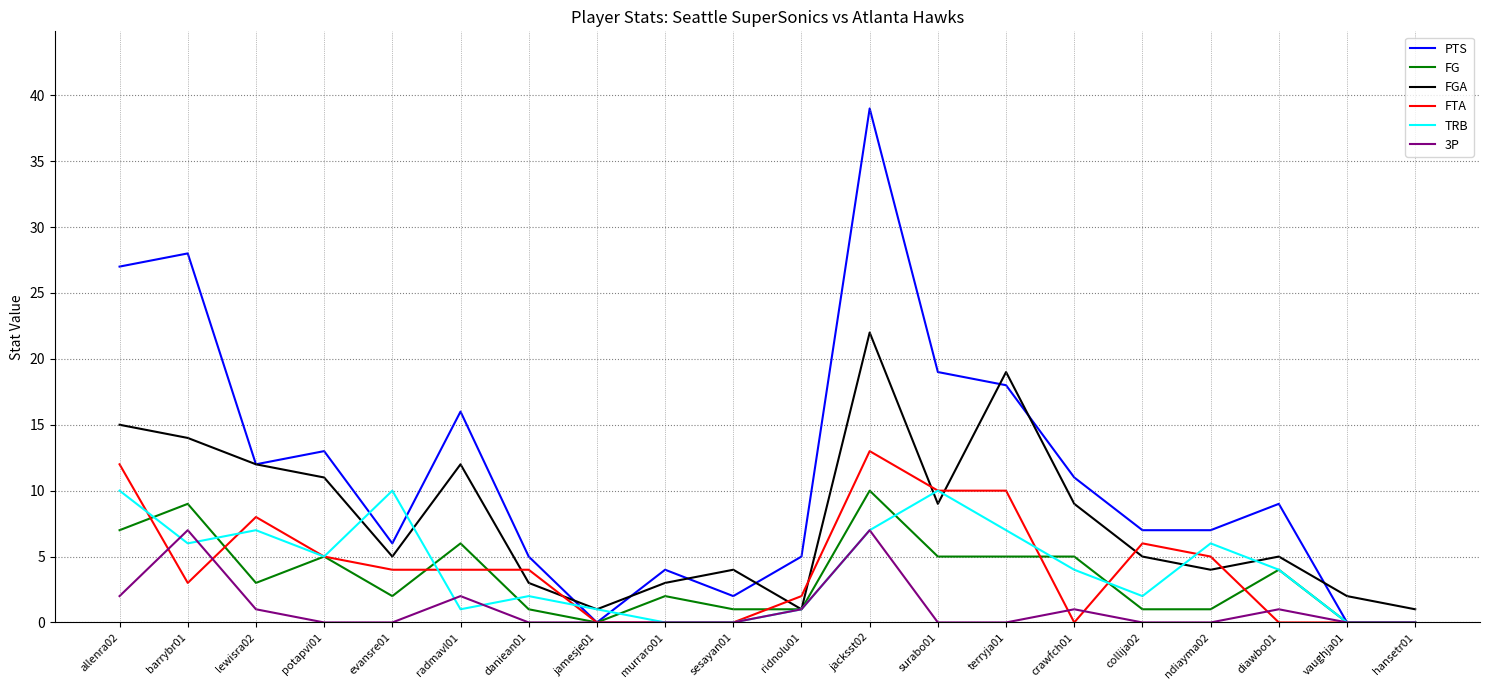

At which category is the sum across all series the highest?

jacksst02